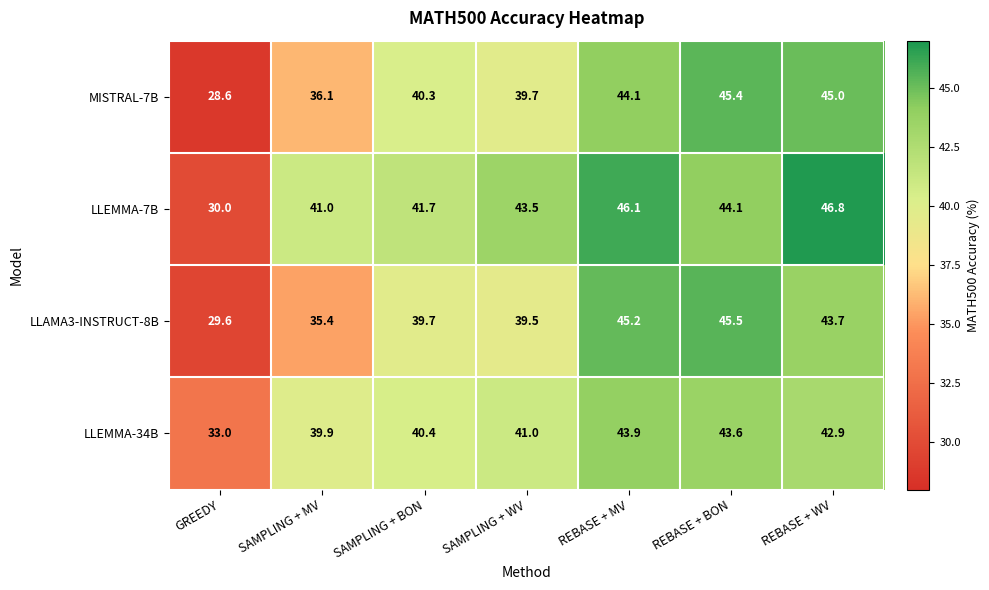

True or false: LLEMMA-34B has a value of 41.0 at SAMPLING + WV.

True